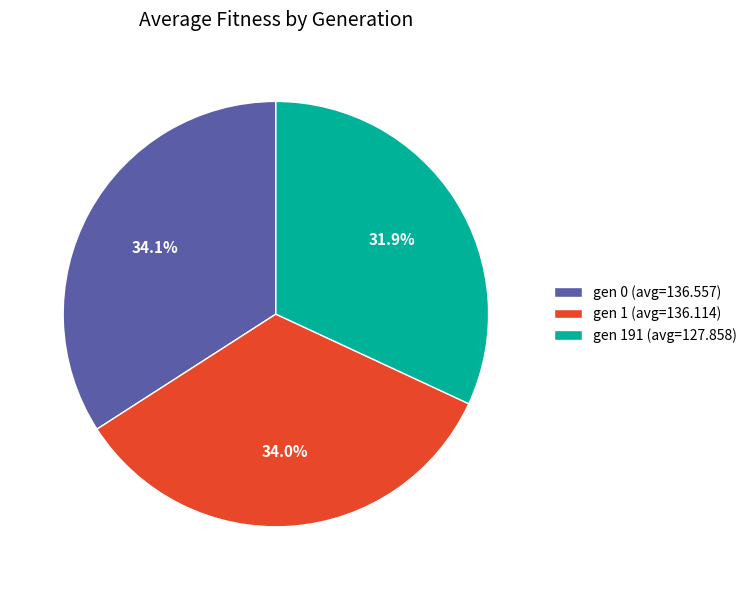

How many slices are in this pie chart?

3